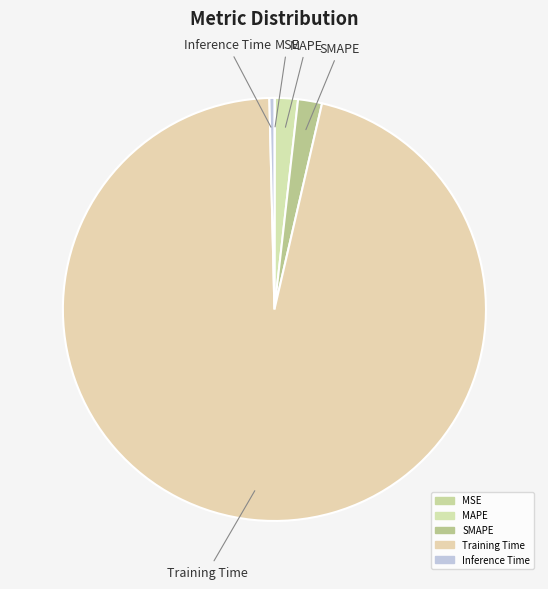

How many segments does this pie chart have?

5